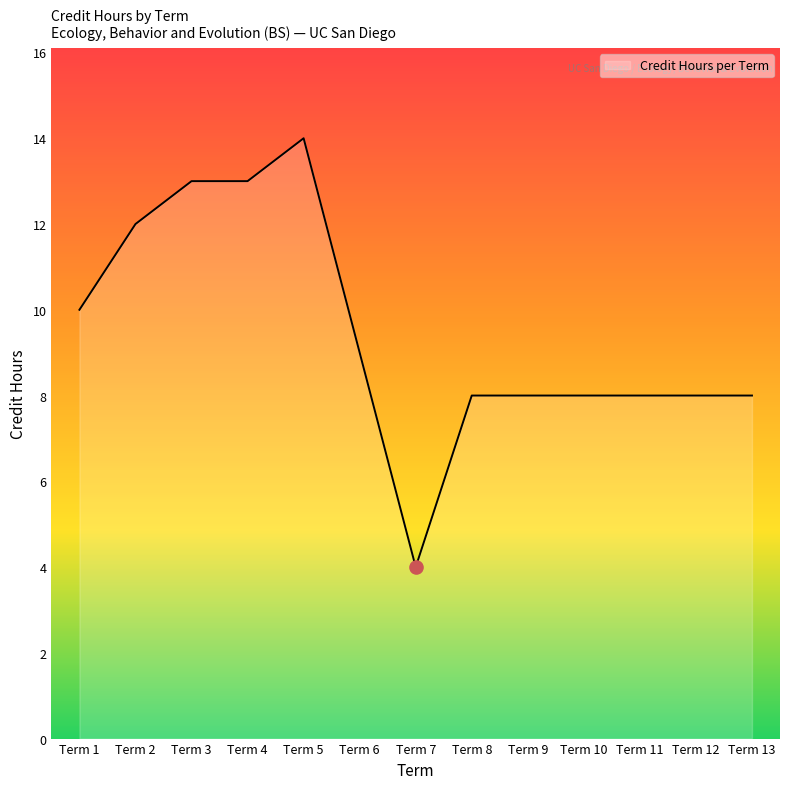

Approximately how many times larger is the value at Term 2 compared to Term 7?

3.0